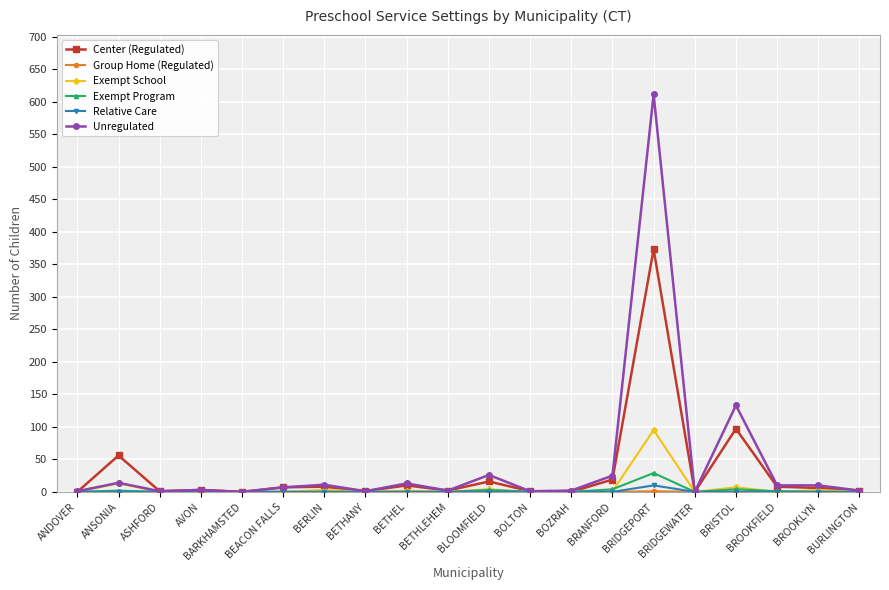

At which category does the chart reach its peak across all series?

BRIDGEPORT